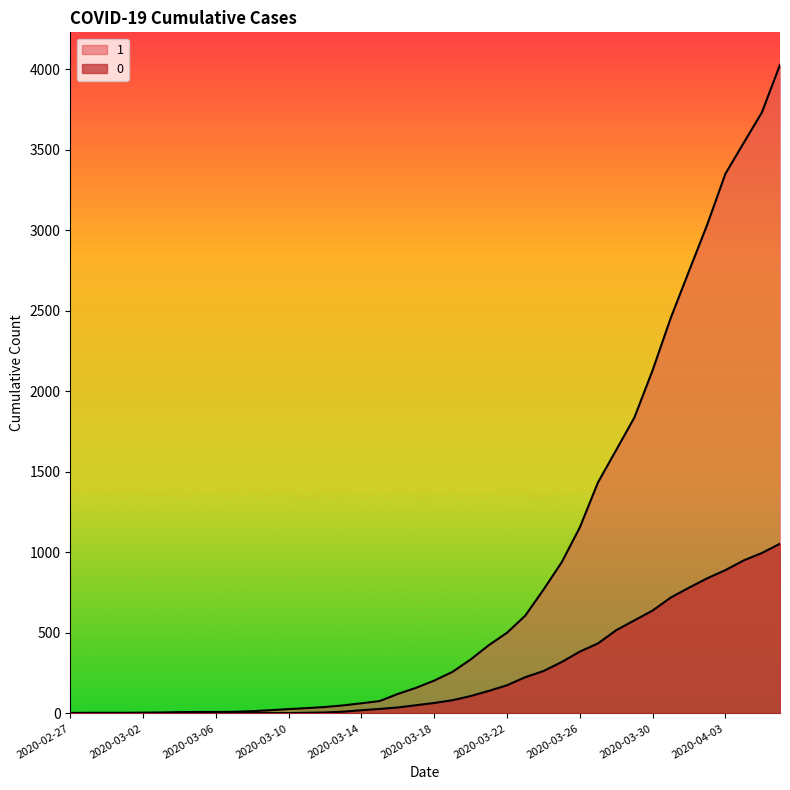

At how many categories does at least one series exceed 211?

19